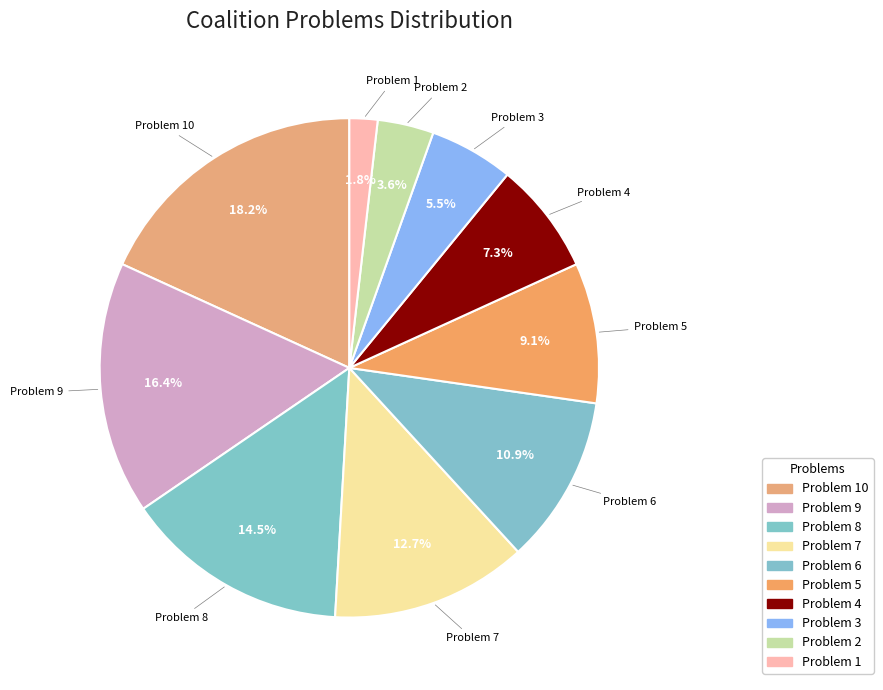

Count the number of slices in the pie.

10